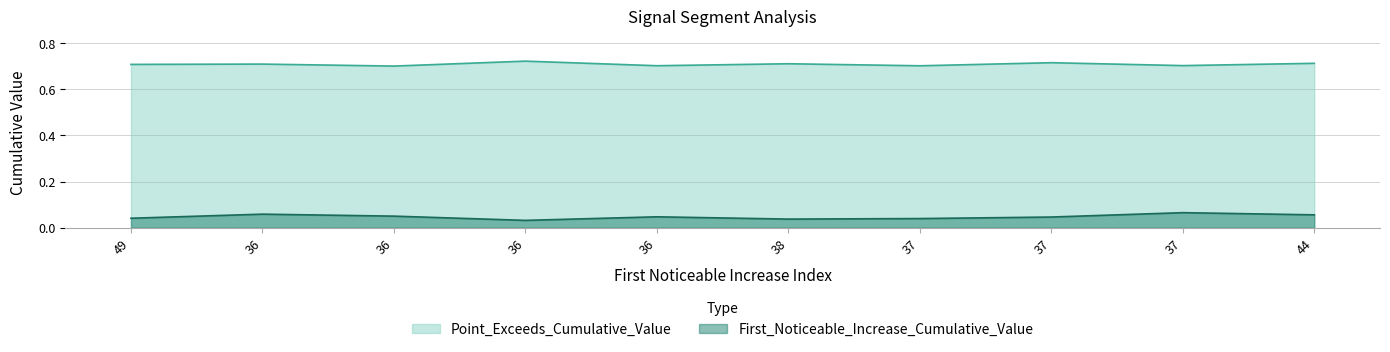

In First_Noticeable_Increase_Cumulative_Value, how many points are higher than both neighbors (excluding endpoints)?

3